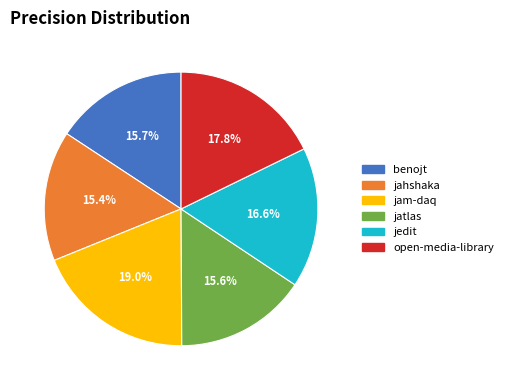

Is there a majority slice in this chart?

No